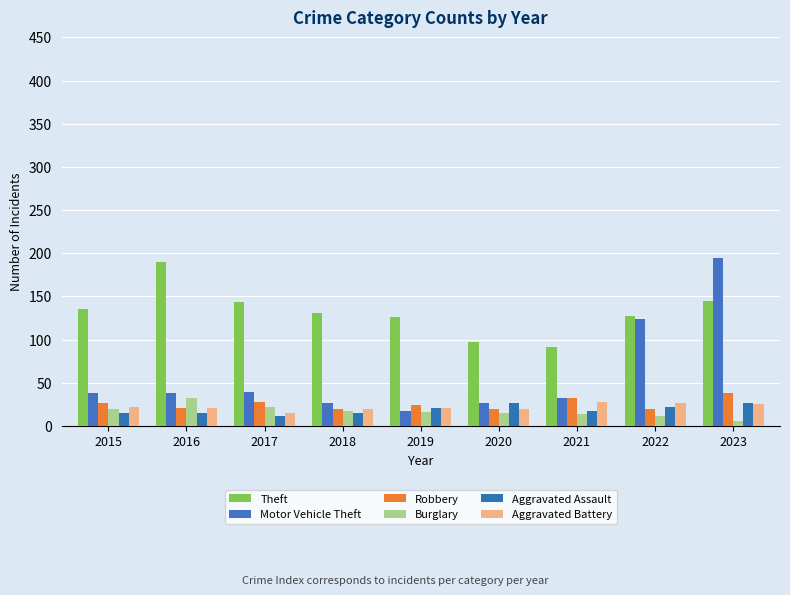

How many categories are shown in the chart?

9